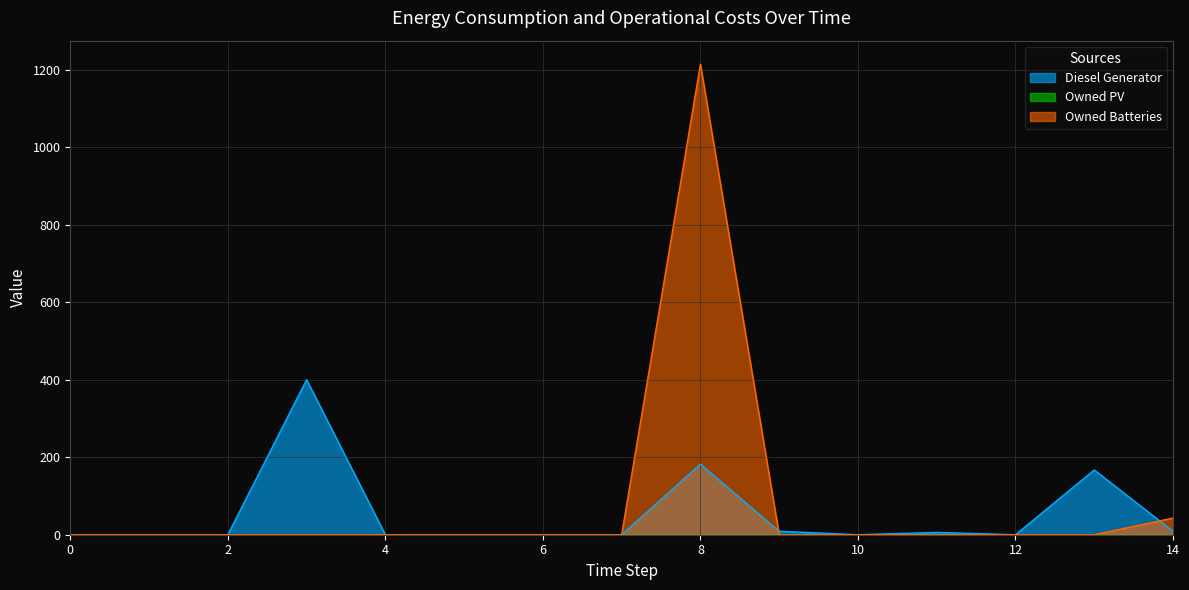

Which has a higher value, 14 or 6?

14